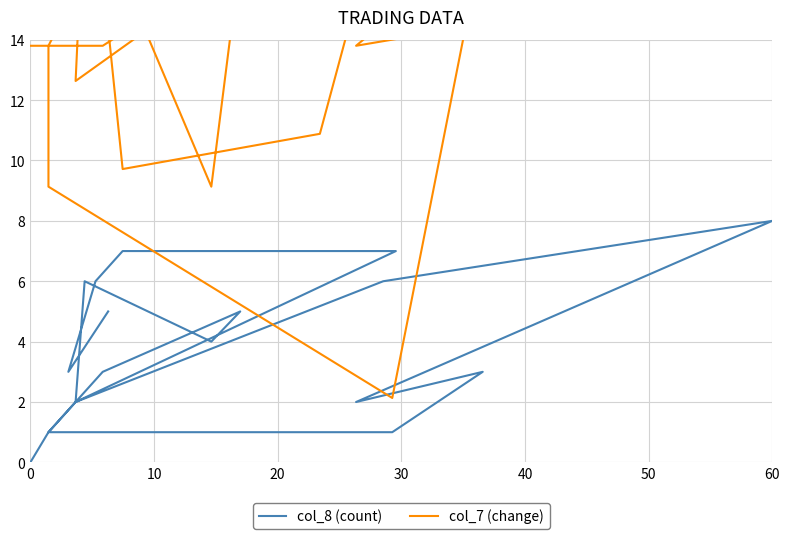

How many lines are shown in the chart?

2